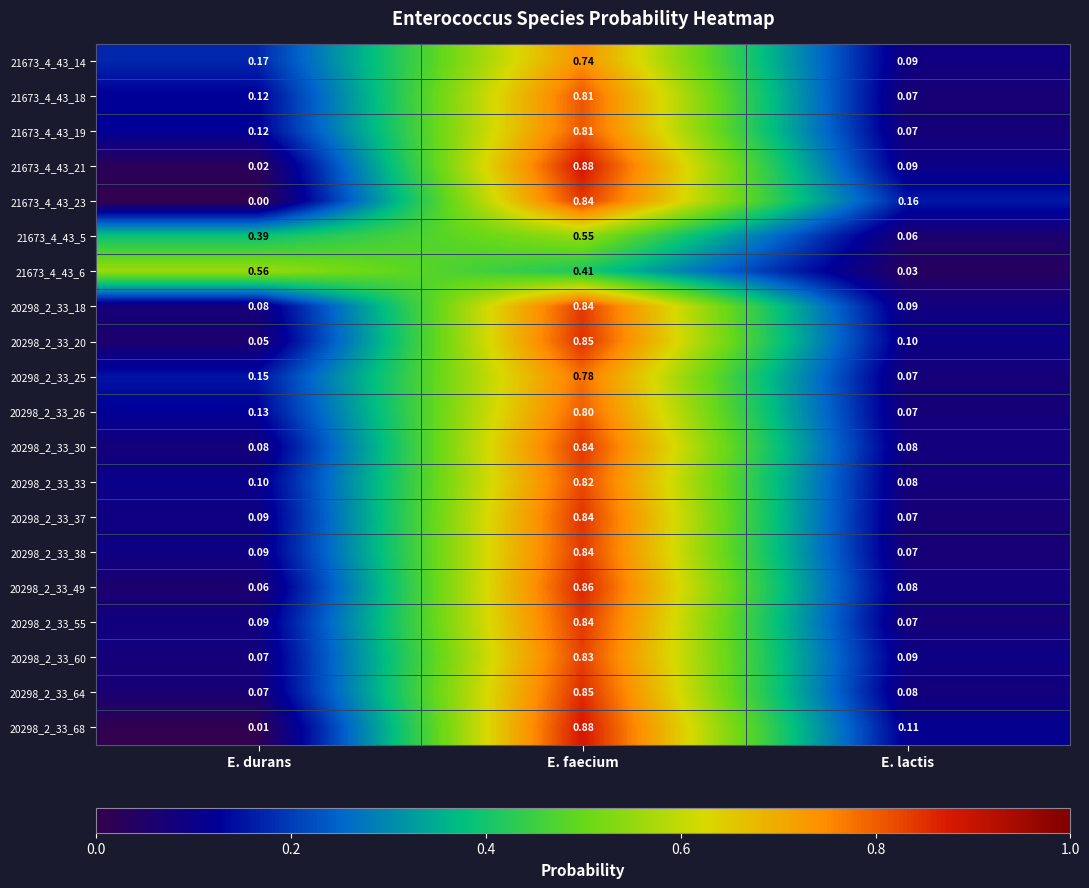

Rank the categories by 21673_4_43_6 value from lowest to highest.

E. lactis, E. faecium, E. durans